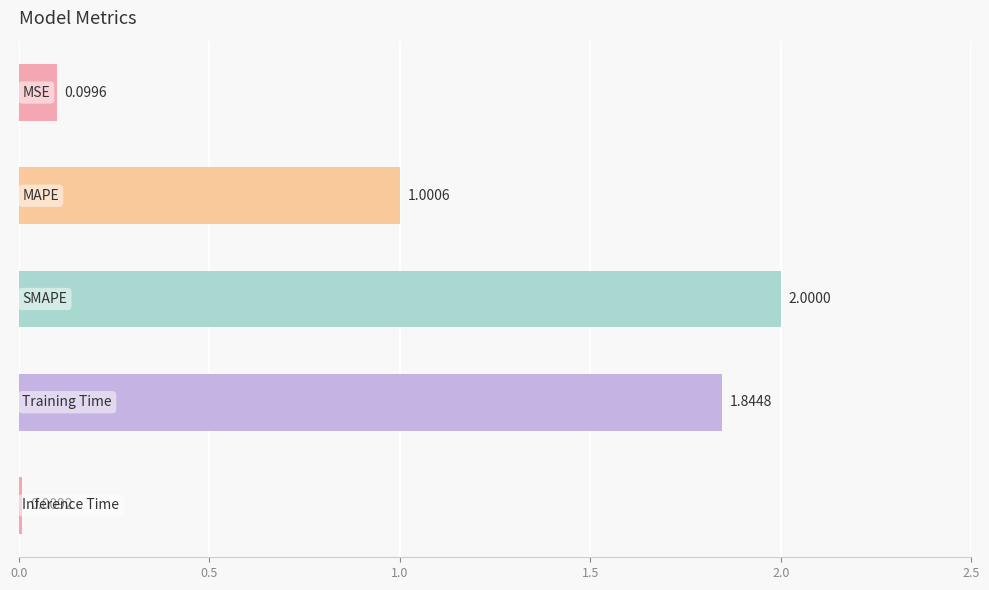

What is the average value?

1.0